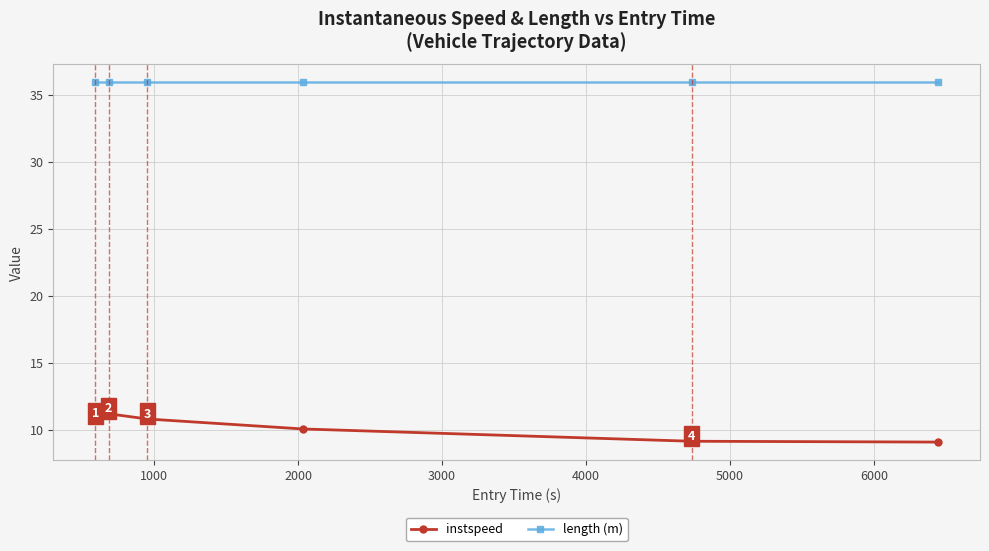

True or false: instspeed has more than 0 interior local peaks.

True